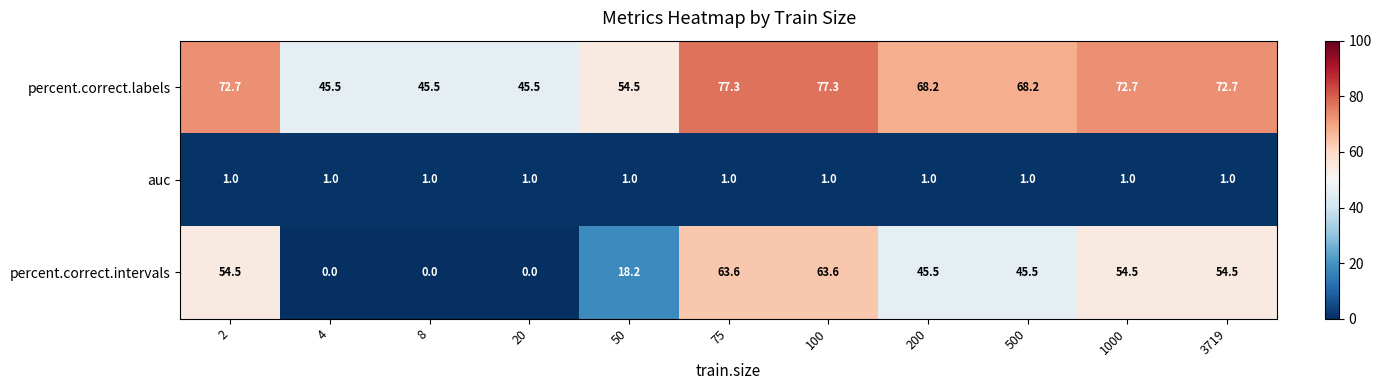

What is the greatest value displayed?

77.3